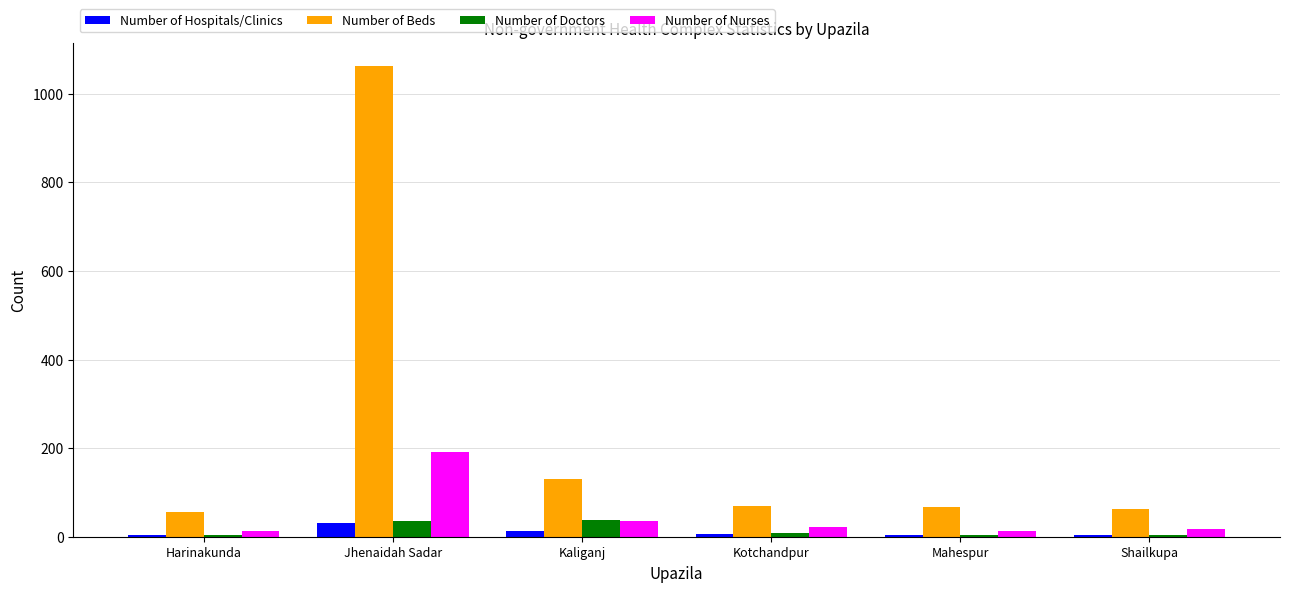

Which series has the largest total across all categories?

Number of Beds